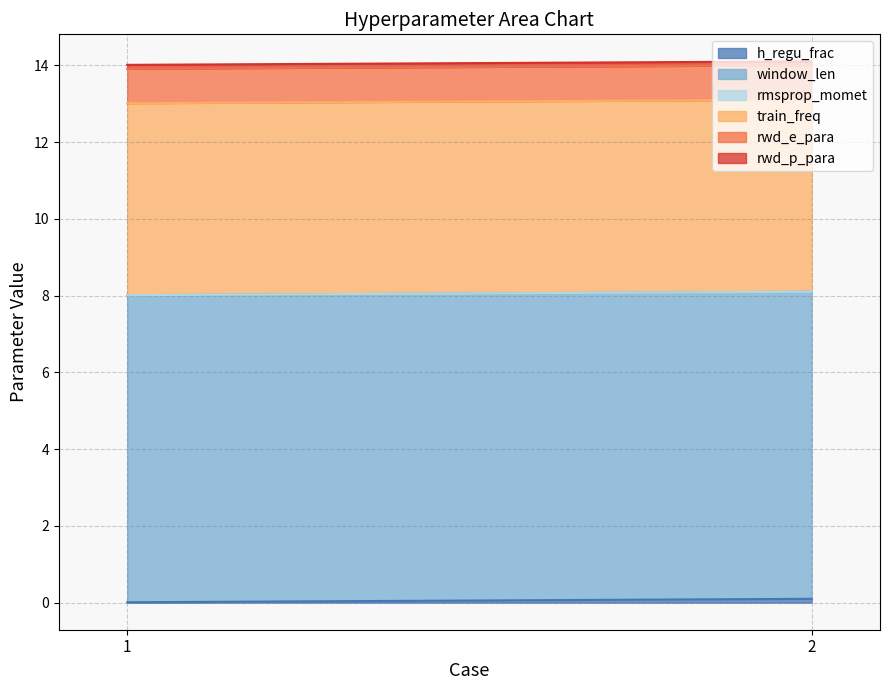

What is the value of the rwd_e_para point at the 1st from the left?

0.9